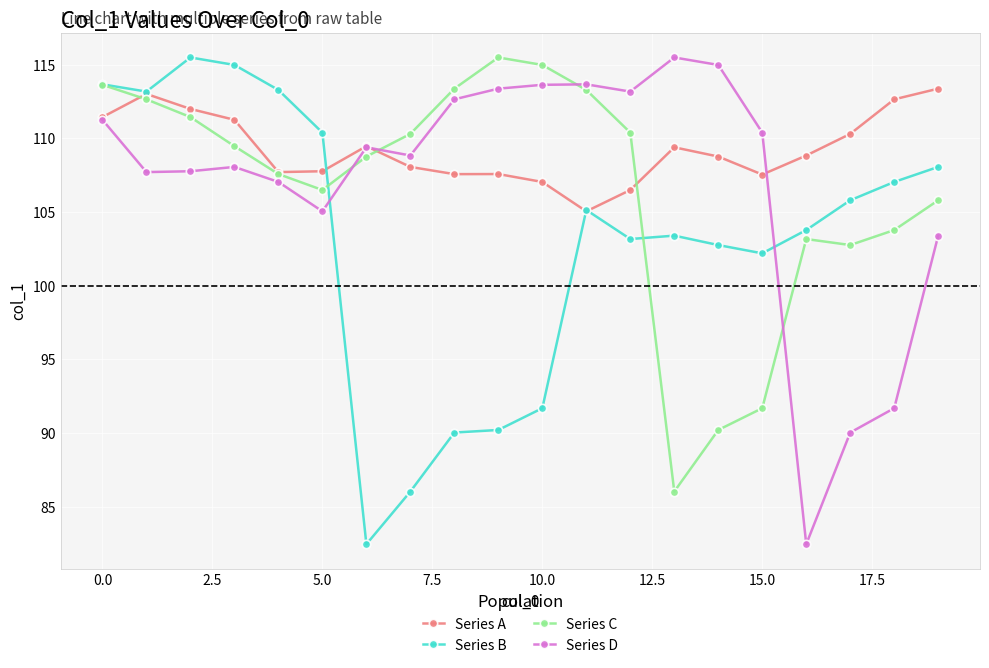

True or false: Series D has more than 0 interior local peaks.

True